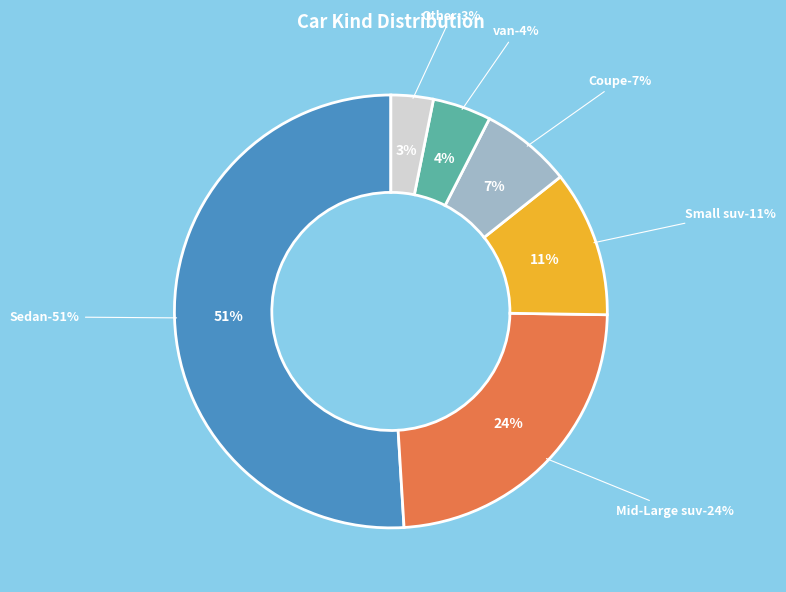

To the nearest percent, what is the average slice percentage?

17%